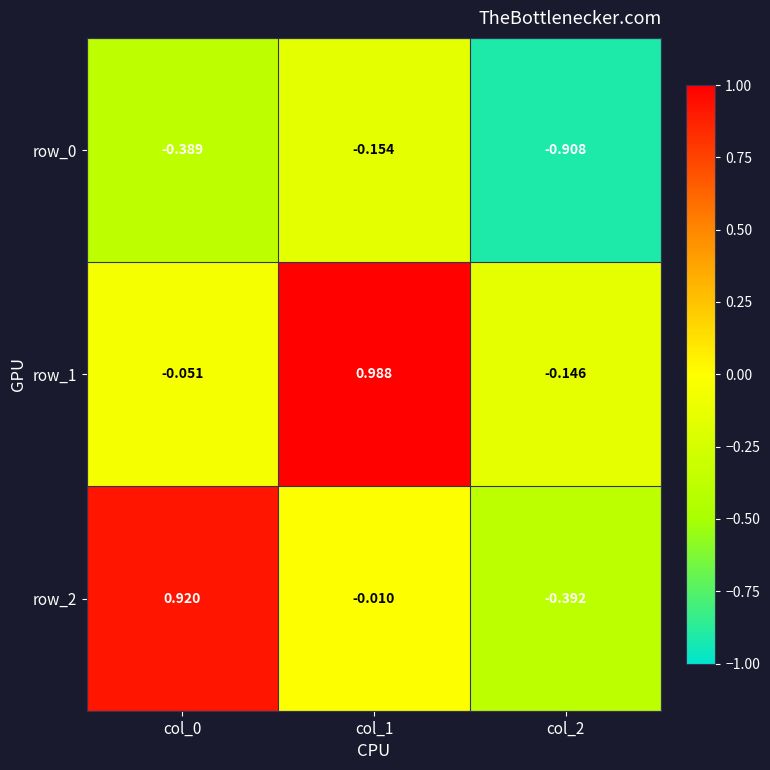

Which series has the largest total across all categories?

row_1